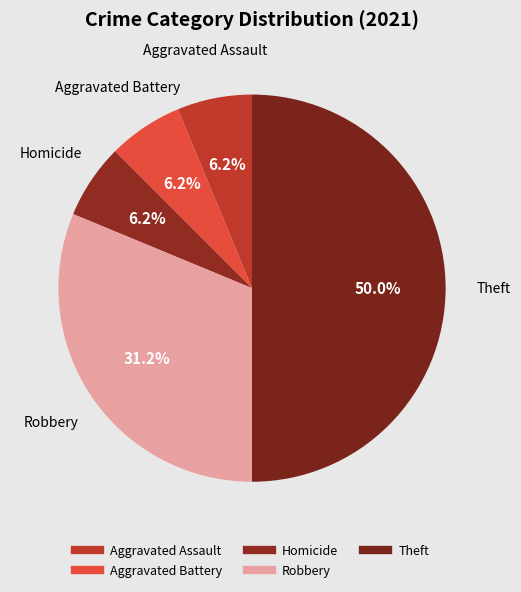

What is the ratio of the value at Homicide to the value at Aggravated Battery?

1.0